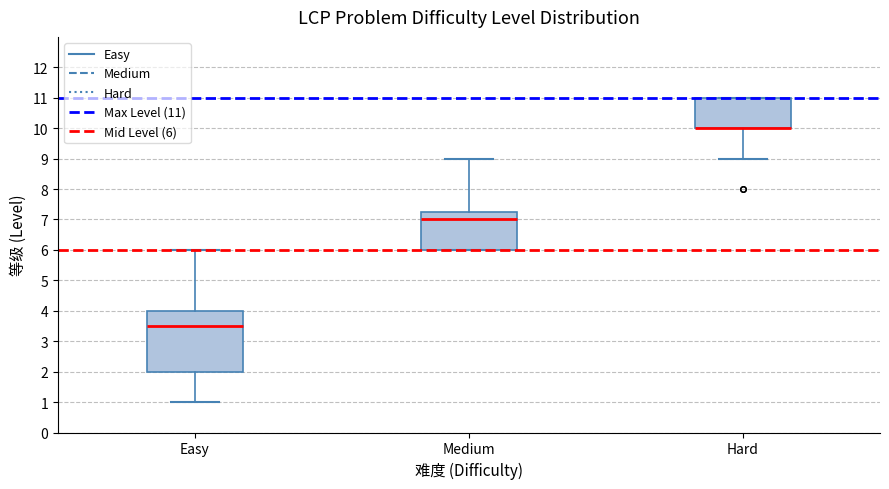

Where is the lower edge of the box for Hard on the y-axis? The values are not printed on the chart, so give them approximately, as read against the axis.

10.0